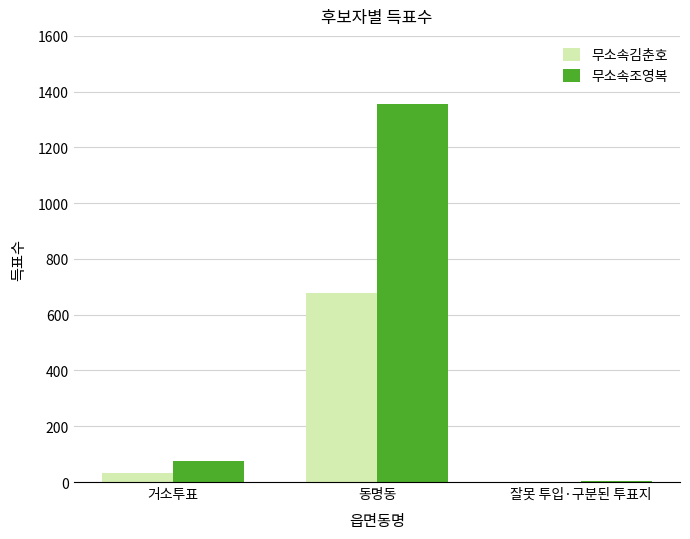

Which series has the widest spread of values?

무소속조영복